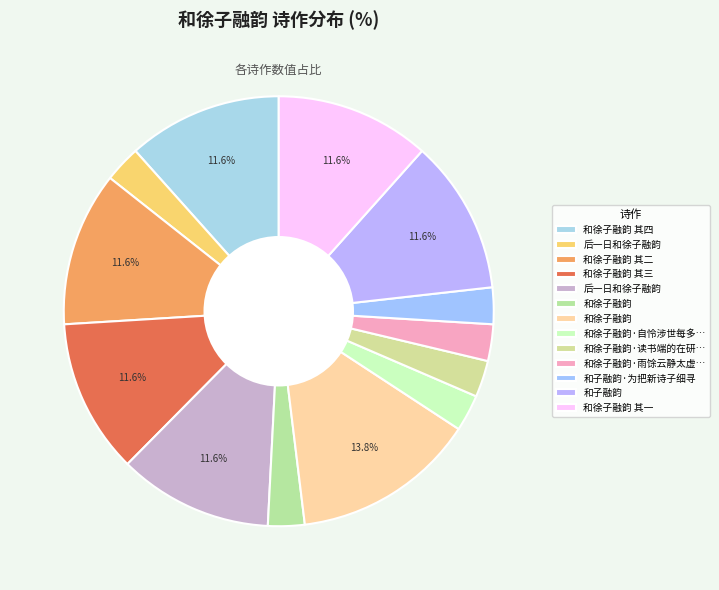

Rank the categories by value from highest to lowest.

和徐子融韵, 和徐子融韵 其四, 后一日和徐子融韵, 和徐子融韵 其三, 和徐子融韵 其二, 和徐子融韵 其一, 和子融韵, 和徐子融韵·雨馀云静太虚澄, 和徐子融韵·自怜涉世每多艰, 后一日和徐子融韵, 和子融韵·为把新诗子细寻, 和徐子融韵·读书端的在研穷, 和徐子融韵